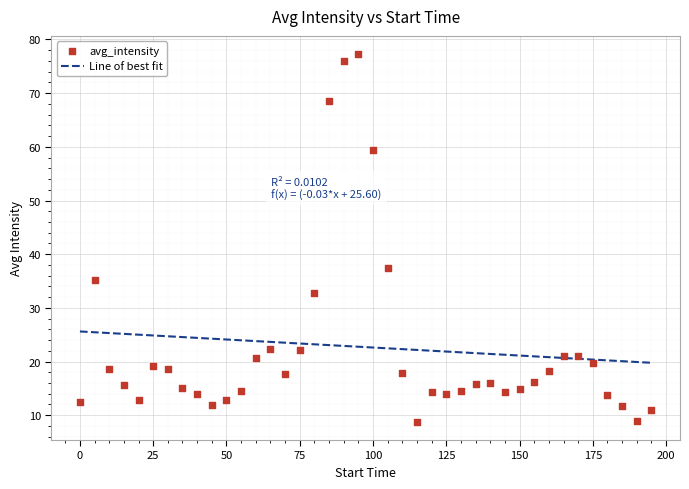

Between 45 and 15, which is larger?

15